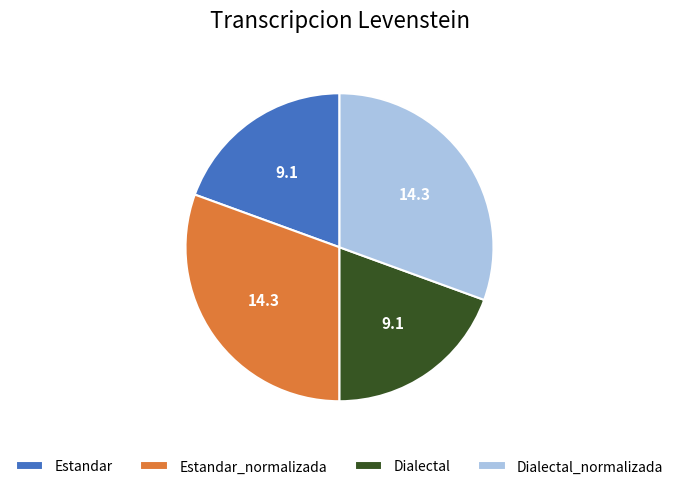

Is it true that Estandar is 11% of the pie?

False